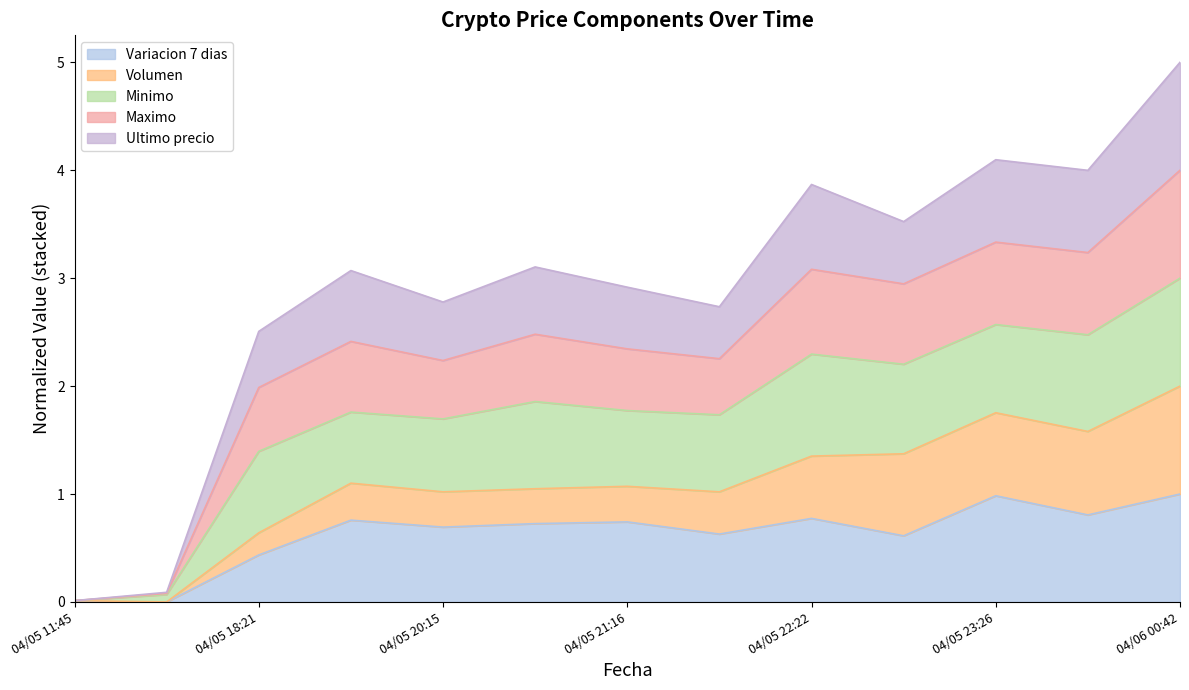

True or false: Variacion 7 dias and Ultimo precio intersect in this chart.

False